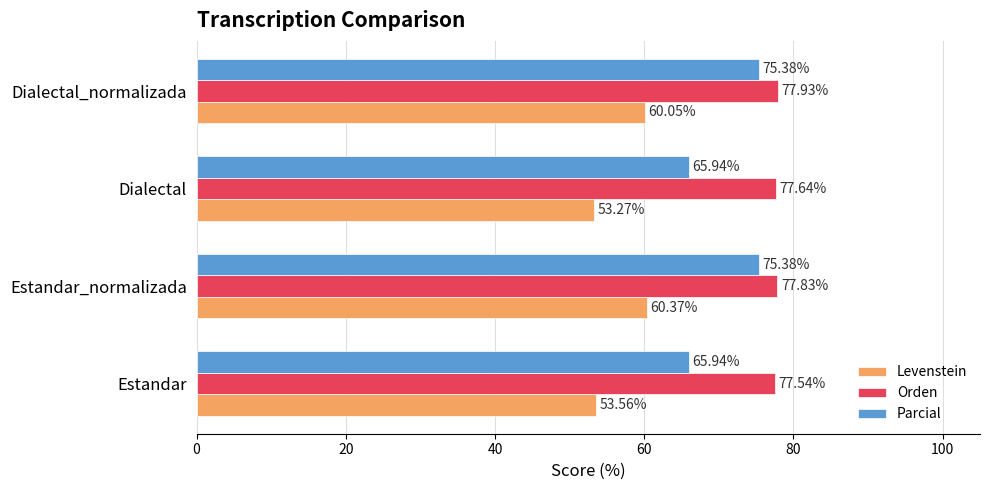

List the series in order of their overall mean, lowest first.

Levenstein, Parcial, Orden